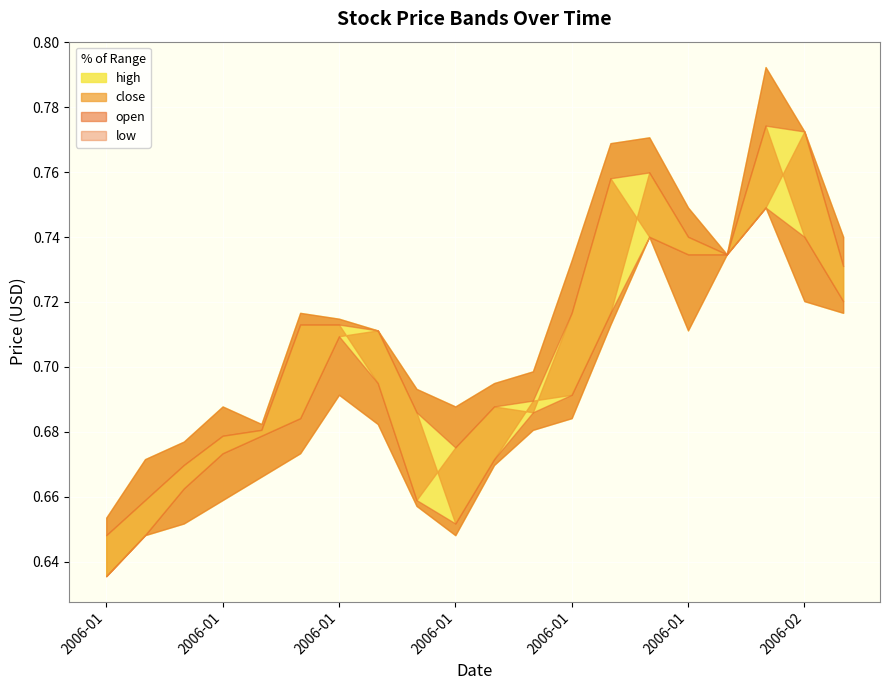

What is the difference between the close values at 2006-01-24 and 2006-01-19?

0.1